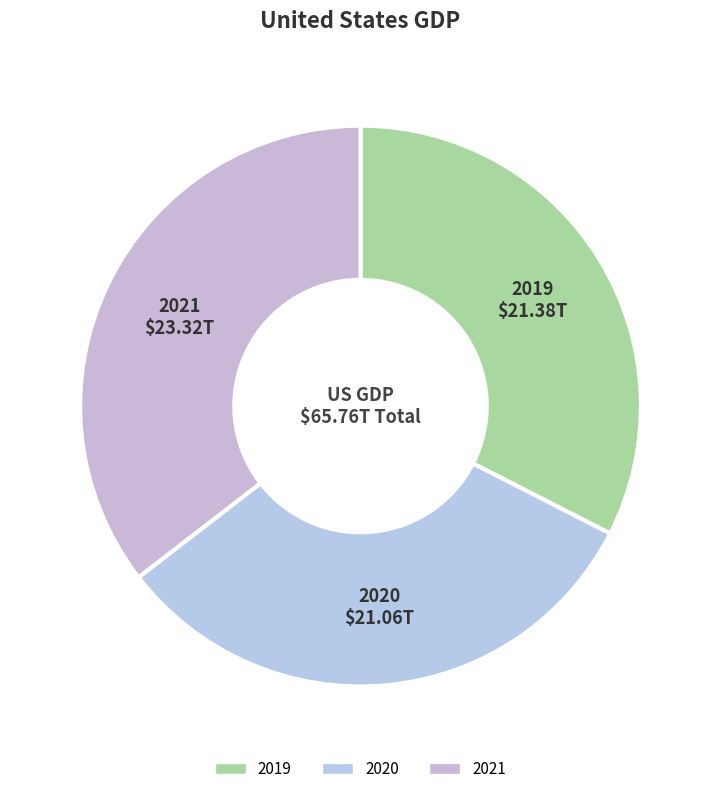

What is the largest slice in the pie chart?

2021